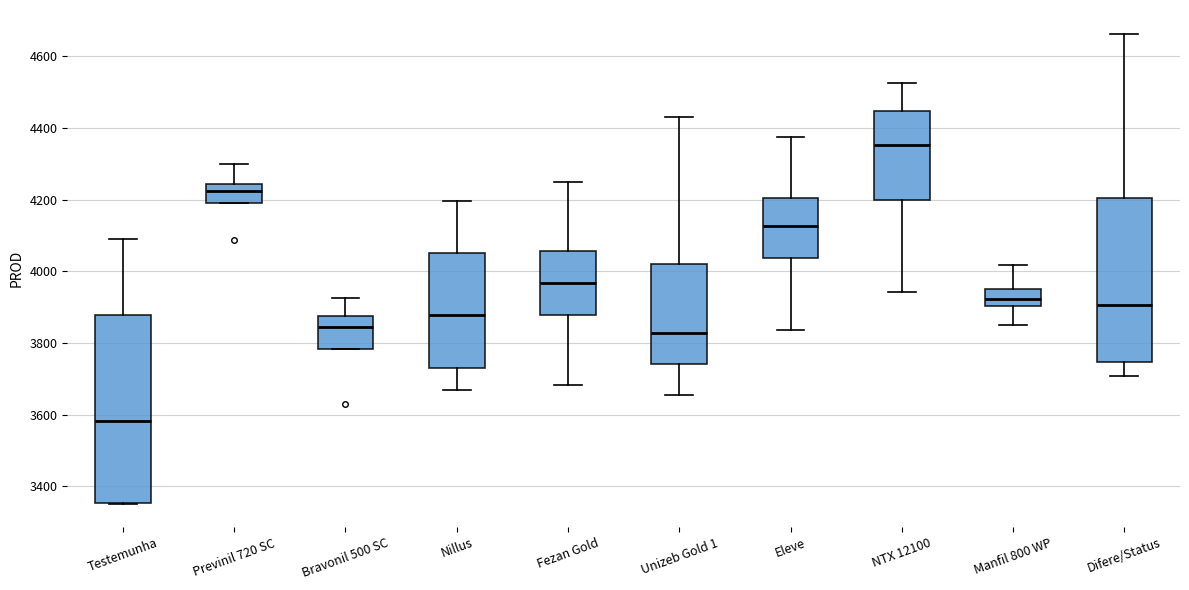

Comparing the boxes themselves (not the whiskers), which one is the tallest?

Testemunha